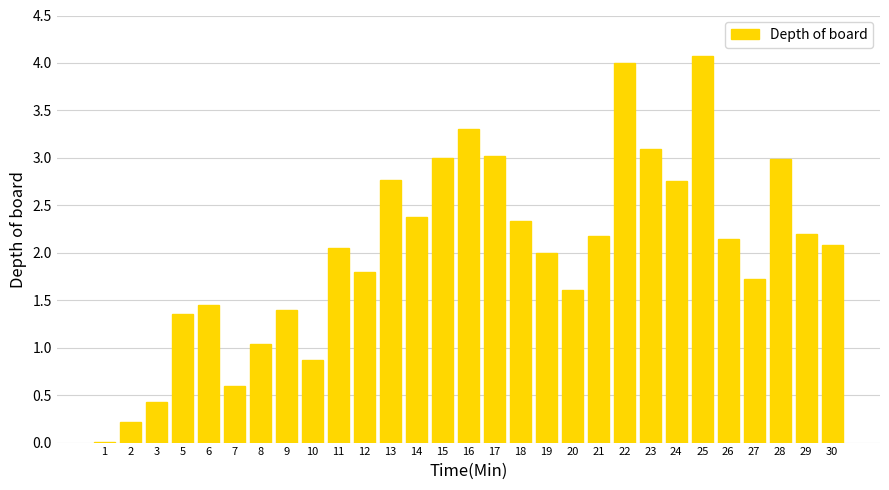

Are the bars horizontal?

No